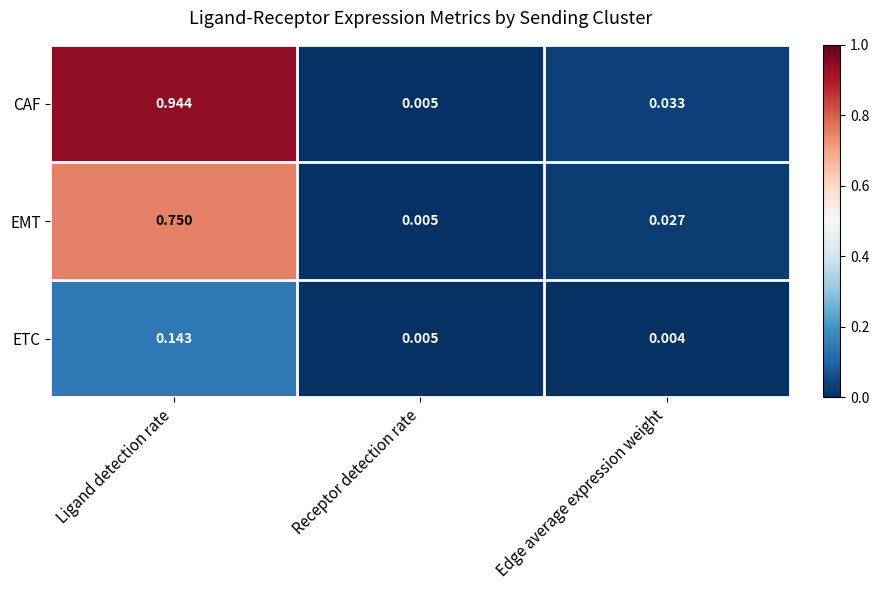

Which series changed the most between Ligand detection rate and Receptor detection rate?

CAF